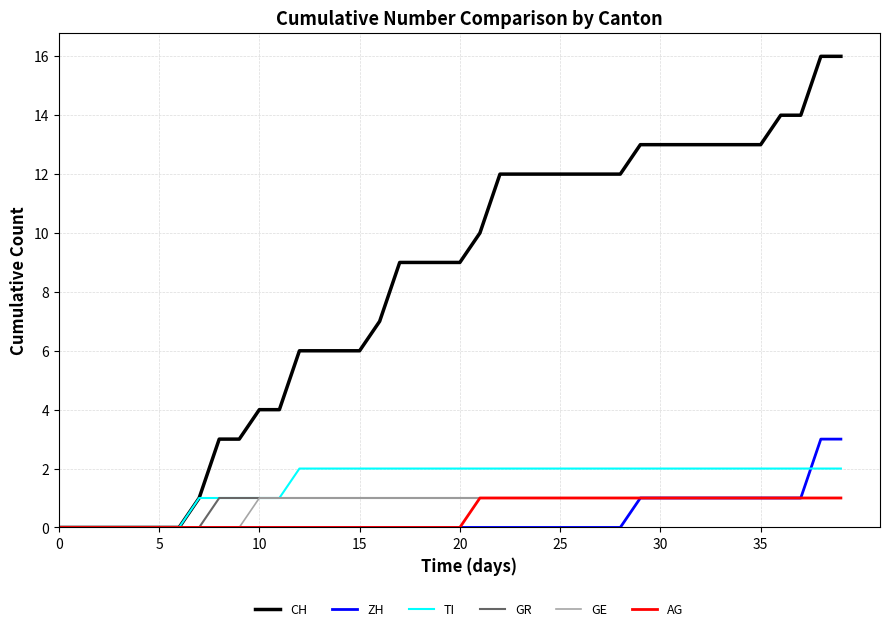

What is the average value of the GR series?

1